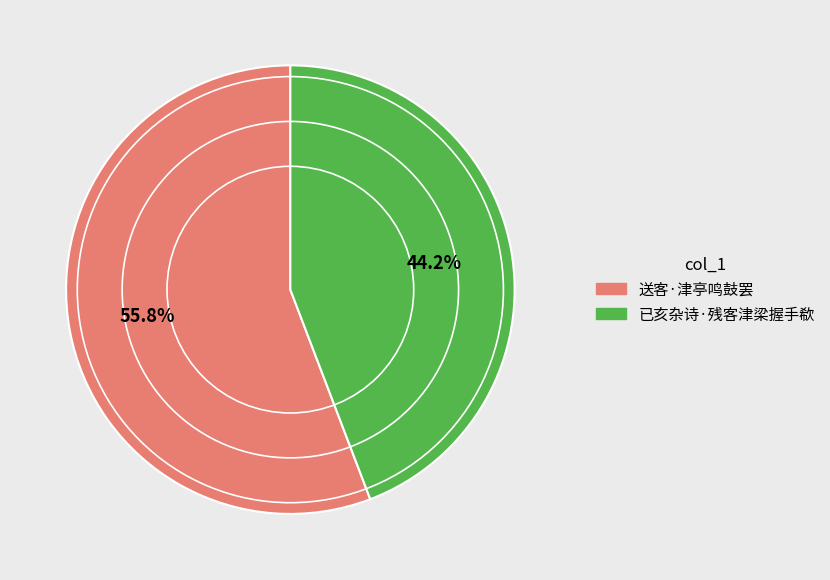

Which slice is the smallest?

已亥杂诗·残客津梁握手欷